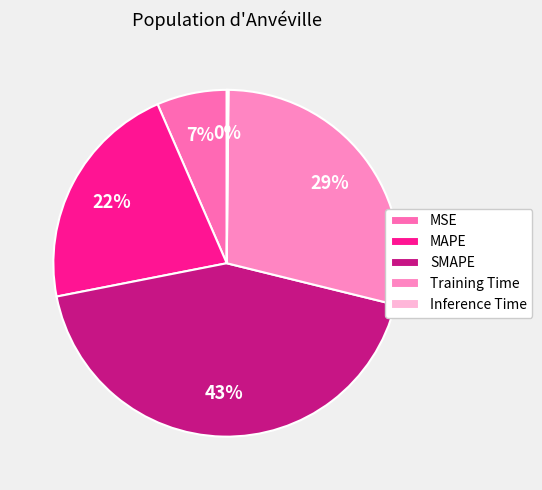

Is there a majority slice in this chart?

No